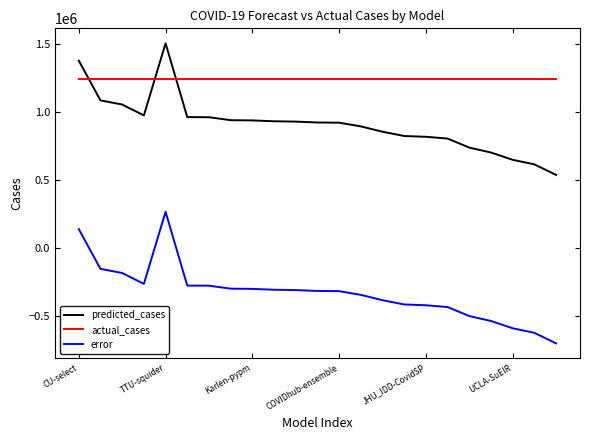

True or false: error and actual_cases cross at least once.

False